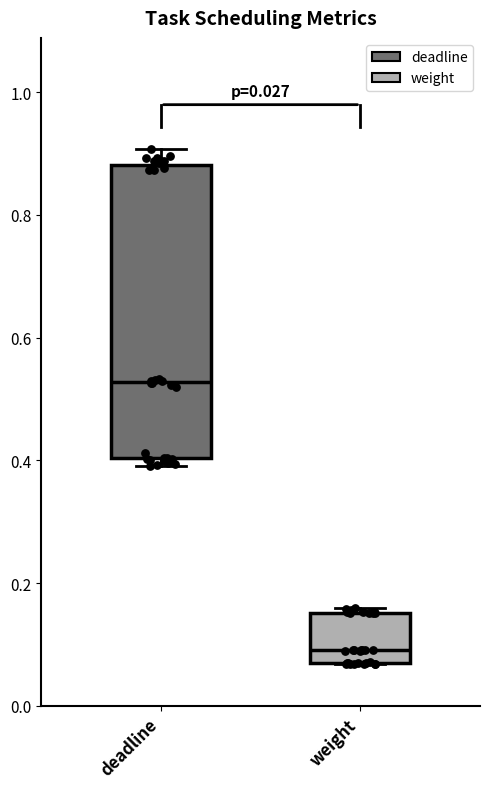

Which box's median line is the lowest?

weight